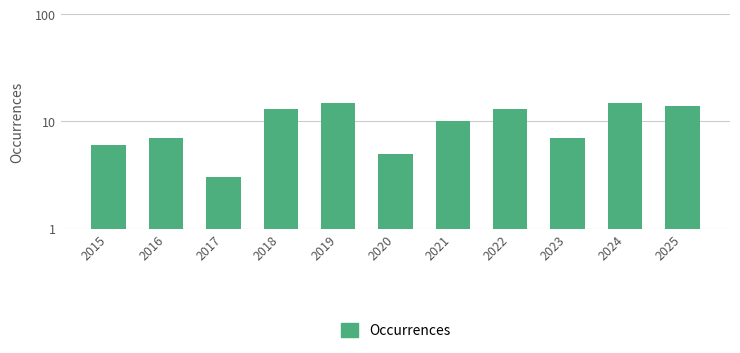

The value at 2019 is 4. True or false?

False